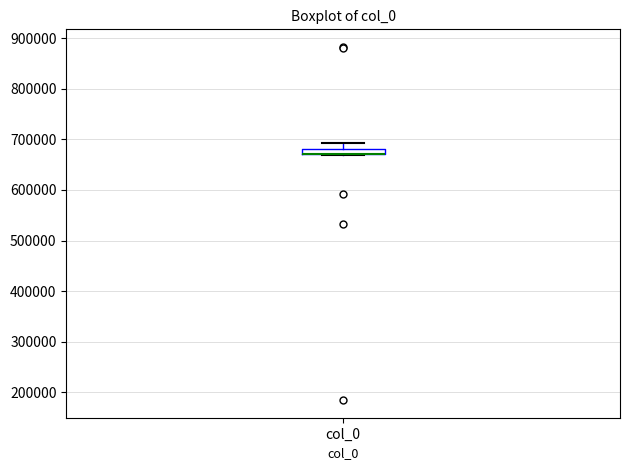

Where is the upper edge of the box for col_0 on the y-axis? The values are not printed on the chart, so give them approximately, as read against the axis.

680000